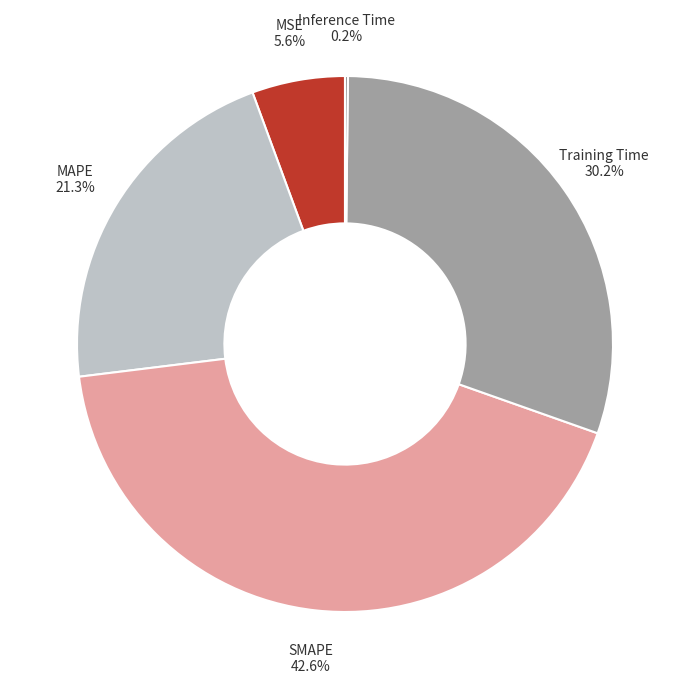

Is there any slice that represents more than half of the pie?

No